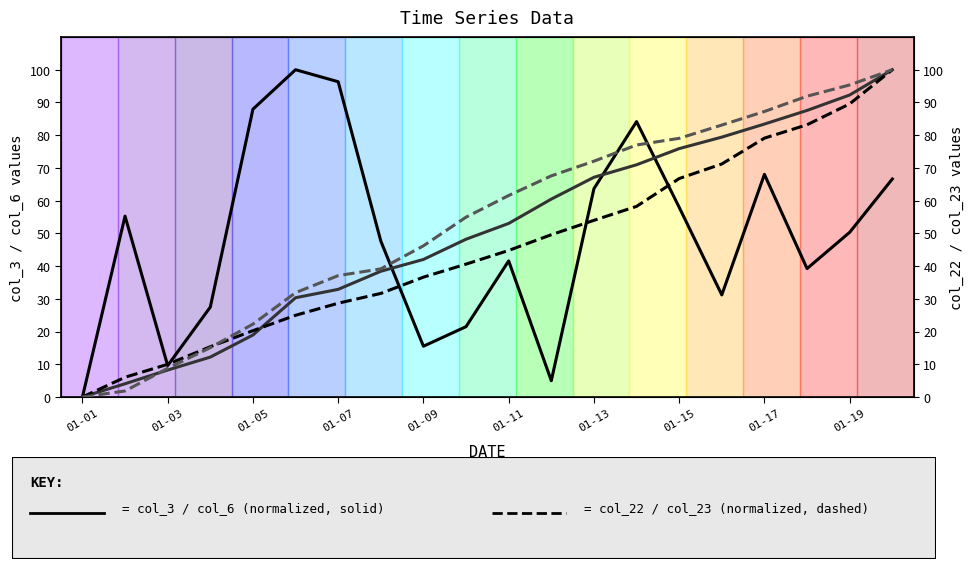

At how many categories does at least one series exceed 93?

4